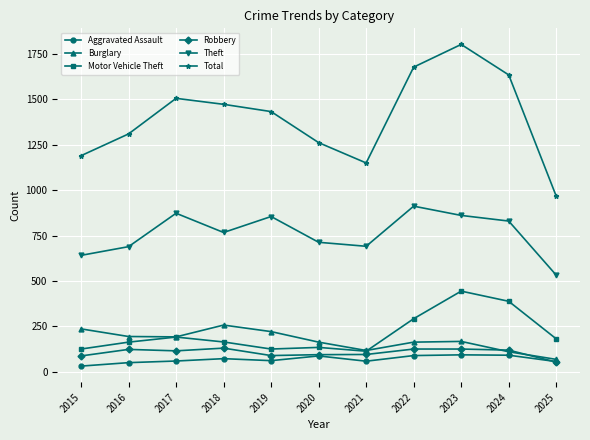

List the series in order of their peak value, highest first.

Total, Theft, Motor Vehicle Theft, Burglary, Robbery, Aggravated Assault